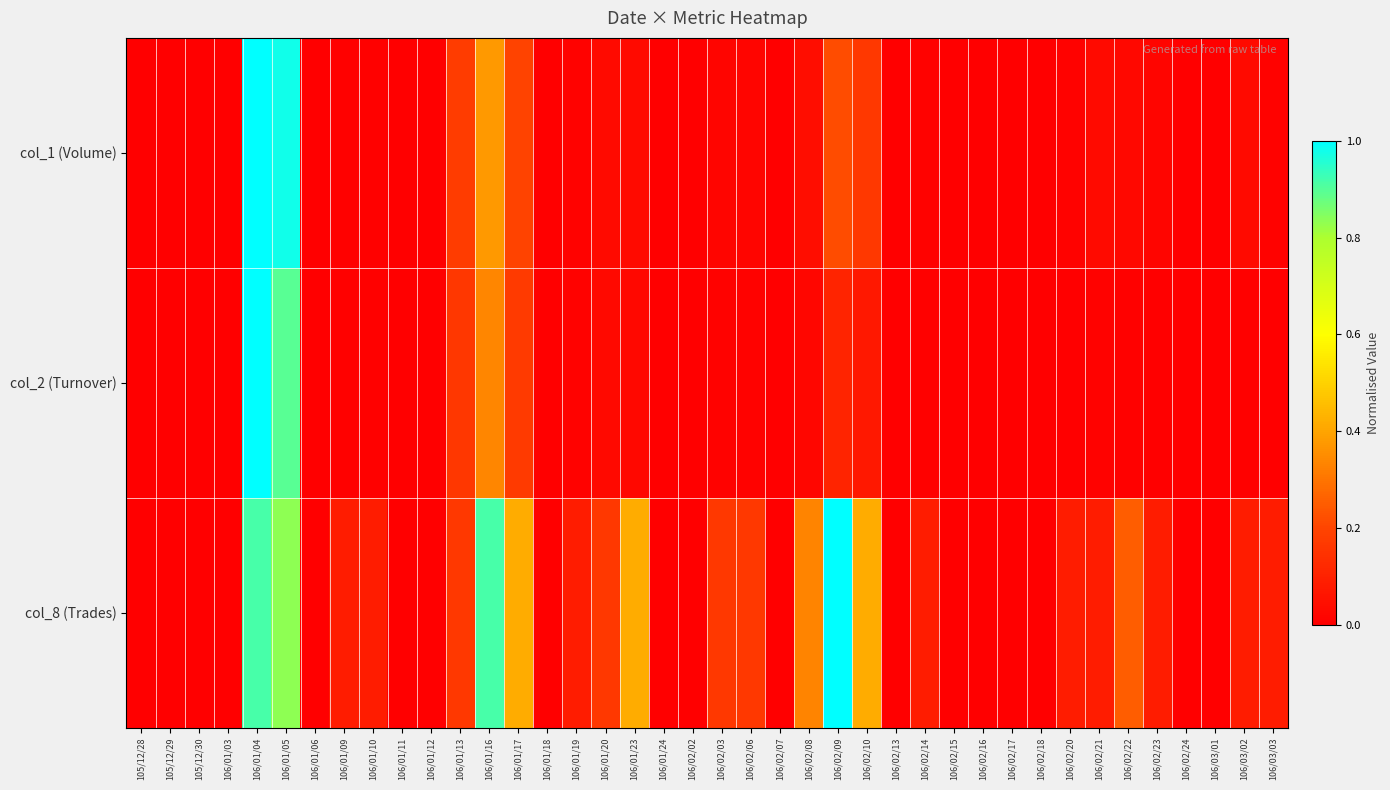

At which category is the sum across all series the highest?

106/01/04